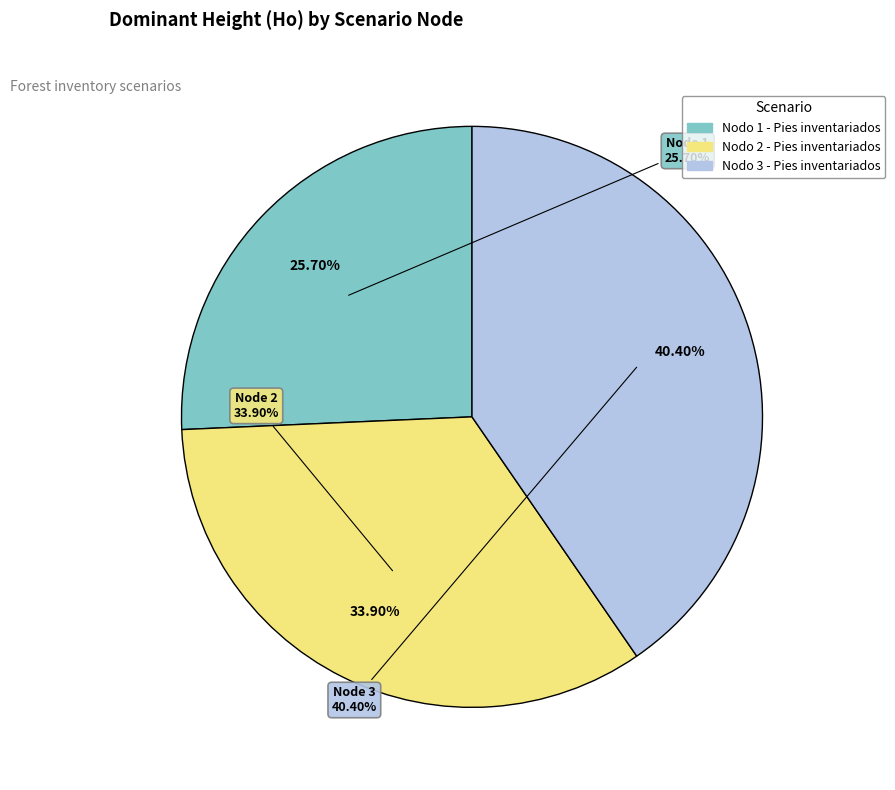

True or false: Nodo 1 - Pies inventariados accounts for 35% of the total.

False